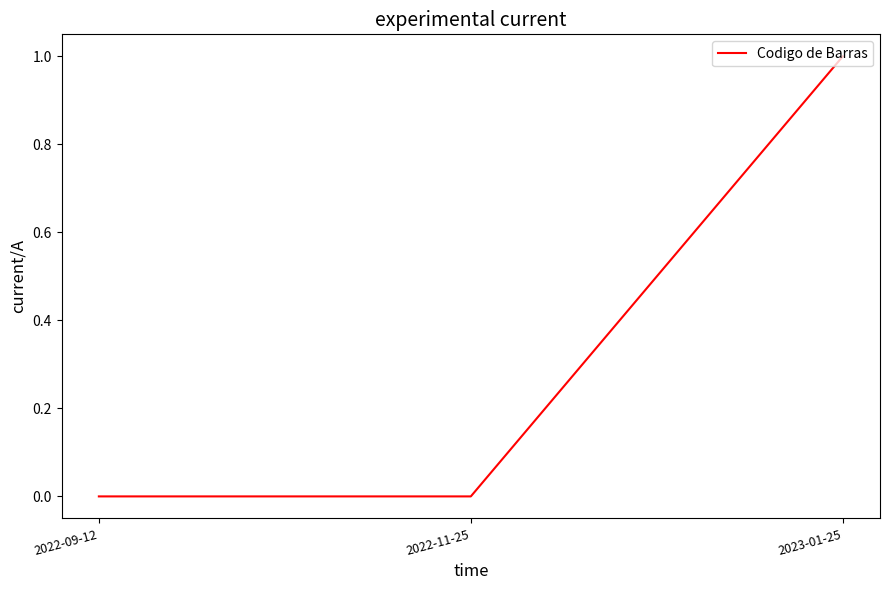

What is the difference between the maximum and minimum values?

1.0